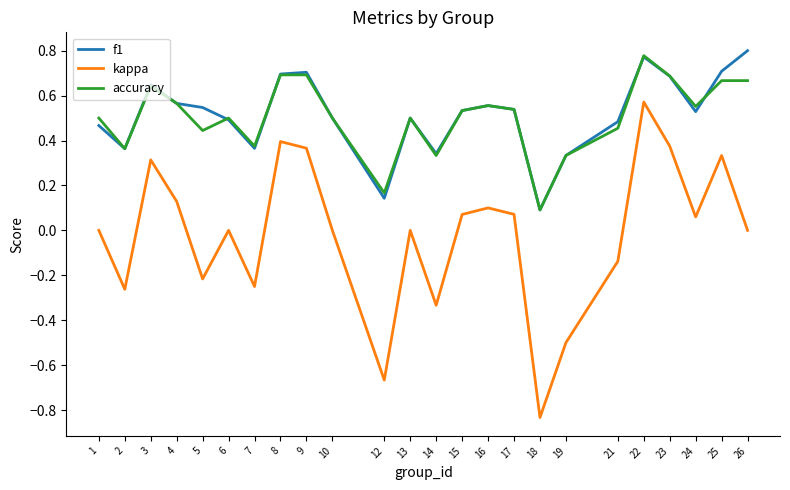

The kappa series shows 0.4 at 9. True or false?

True